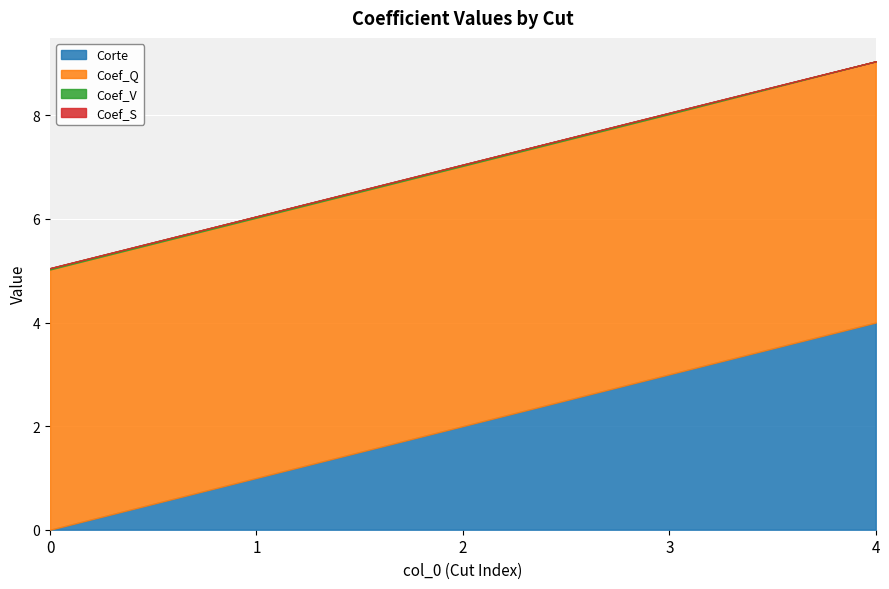

How many lines are shown in the chart?

4